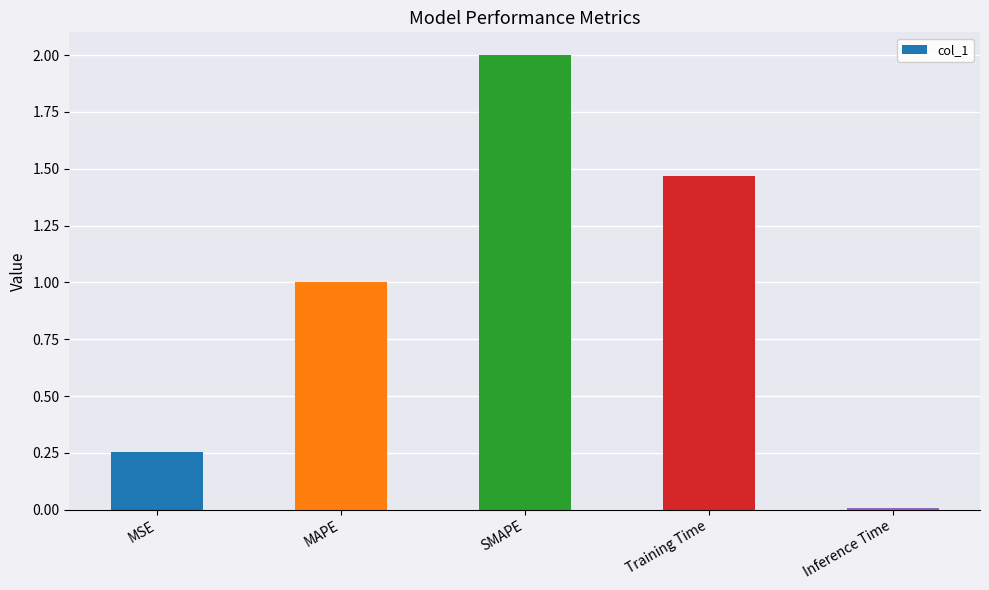

How many values are below 1?

2